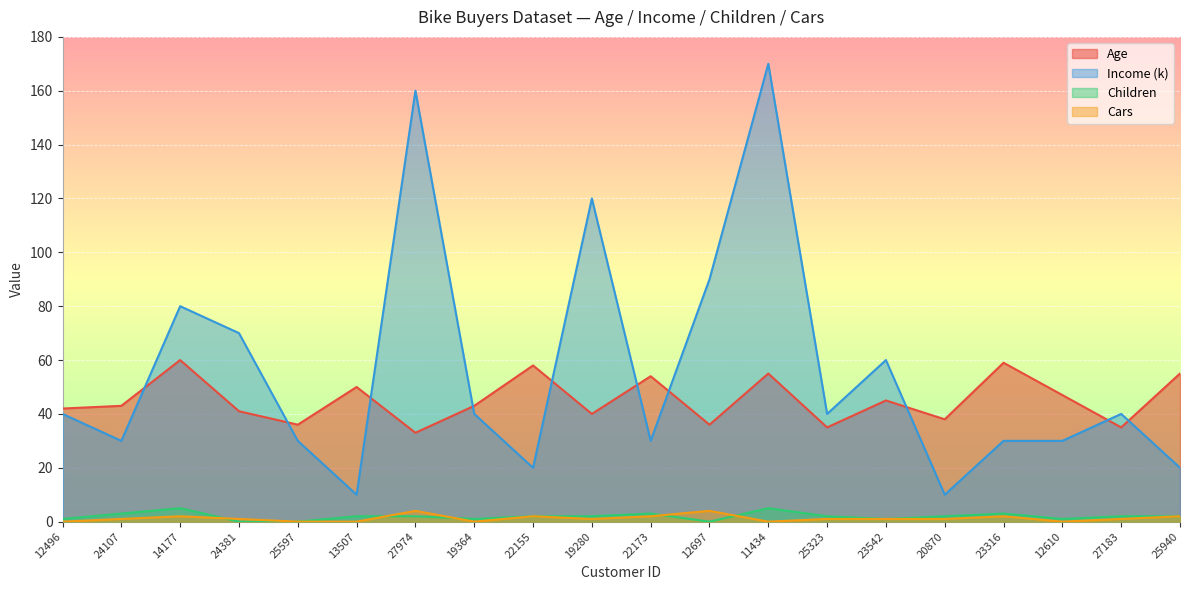

True or false: Children has a value of 0 at 12697.

True